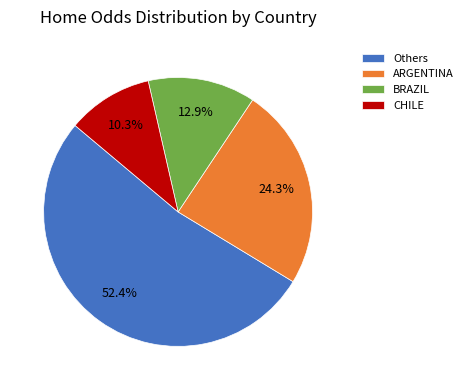

Is there a majority slice in this chart?

Yes